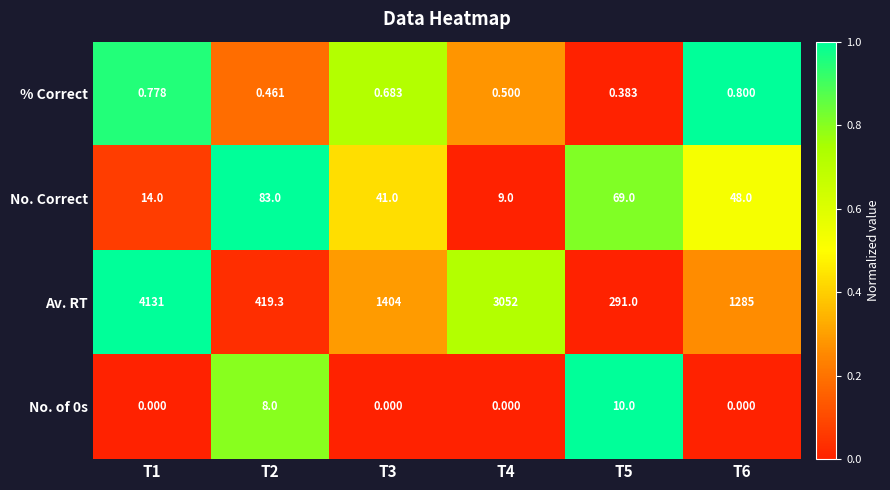

Count the number of data series in this chart.

4